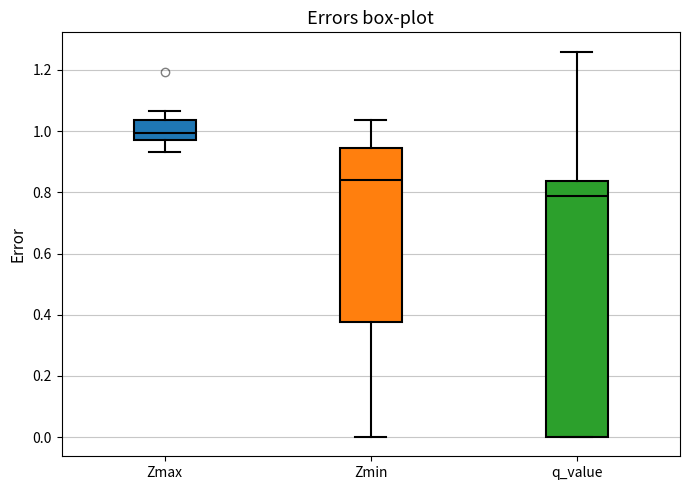

Where does the upper whisker of the box for Zmin end on the y-axis? The values are not printed on the chart, so give them approximately, as read against the axis.

1.04